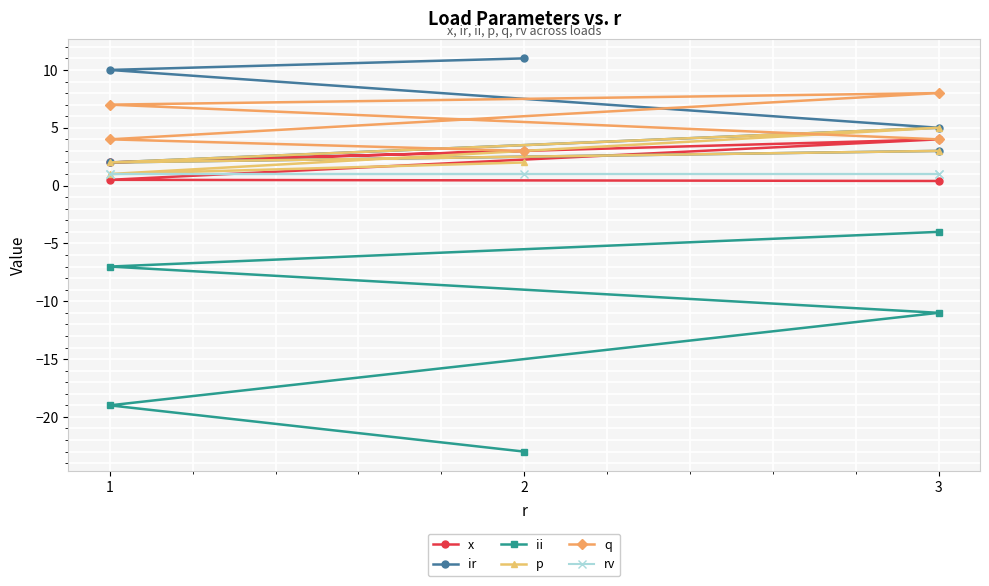

Between 3 and 1, which is larger?

3